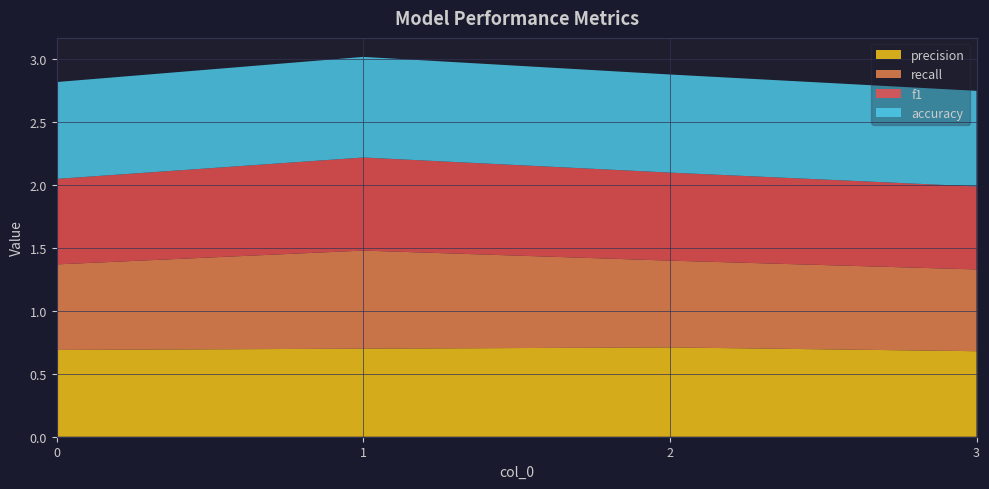

Reading left to right, extract all data points from this chart.

precision: 0.7	0.7	0.7	0.7
recall: 0.7	0.8	0.7	0.7
f1: 0.7	0.7	0.7	0.7
accuracy: 0.8	0.8	0.8	0.8